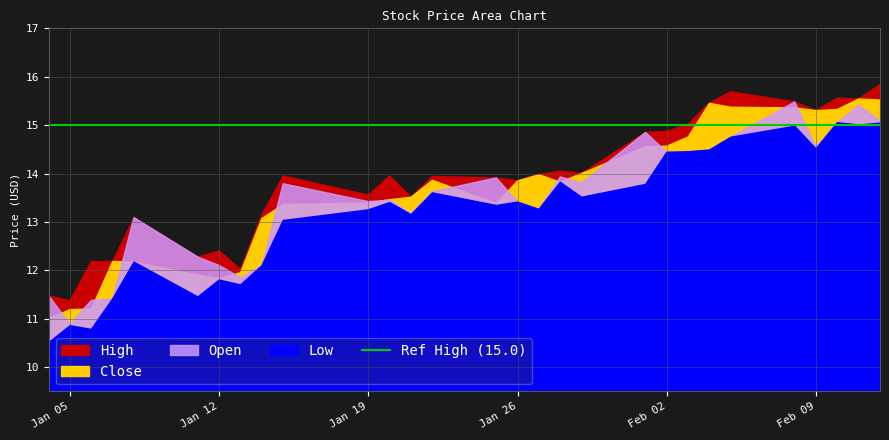

Reading left to right, extract all data points from this chart.

High: 2021-01-04=11.5	2021-01-05=11.4	2021-01-06=12.2	2021-01-07=12.2	2021-01-08=13.1	2021-01-11=12.3	2021-01-12=12.4	2021-01-13=12.0	2021-01-14=13.1	2021-01-15=13.9	2021-01-19=13.6	2021-01-20=13.9	2021-01-21=13.5	2021-01-22=13.9	2021-01-25=13.9	2021-01-26=13.9	2021-01-27=14.0	2021-01-28=14.1	2021-01-29=14.0	2021-02-01=14.9	2021-02-02=14.9	2021-02-03=15.0	2021-02-04=15.5	2021-02-05=15.7	2021-02-08=15.5	2021-02-09=15.3	2021-02-10=15.6	2021-02-11=15.5	2021-02-12=15.8
Close: 2021-01-04=11.0	2021-01-05=11.2	2021-01-06=11.2	2021-01-07=12.2	2021-01-08=12.2	2021-01-11=11.9	2021-01-12=11.8	2021-01-13=11.9	2021-01-14=13.1	2021-01-15=13.4	2021-01-19=13.4	2021-01-20=13.5	2021-01-21=13.5	2021-01-22=13.9	2021-01-25=13.4	2021-01-26=13.8	2021-01-27=14.0	2021-01-28=13.8	2021-01-29=14.0	2021-02-01=14.6	2021-02-02=14.6	2021-02-03=14.8	2021-02-04=15.4	2021-02-05=15.4	2021-02-08=15.4	2021-02-09=15.3	2021-02-10=15.3	2021-02-11=15.5	2021-02-12=15.5
Open: 2021-01-04=11.5	2021-01-05=10.9	2021-01-06=11.4	2021-01-07=11.4	2021-01-08=13.1	2021-01-11=12.3	2021-01-12=12.1	2021-01-13=11.9	2021-01-14=12.1	2021-01-15=13.8	2021-01-19=13.4	2021-01-20=13.4	2021-01-21=13.2	2021-01-22=13.6	2021-01-25=13.9	2021-01-26=13.4	2021-01-27=13.3	2021-01-28=13.9	2021-01-29=13.8	2021-02-01=14.9	2021-02-02=14.4	2021-02-03=14.4	2021-02-04=14.5	2021-02-05=14.8	2021-02-08=15.5	2021-02-09=14.6	2021-02-10=15.1	2021-02-11=15.4	2021-02-12=15.1
Low: 2021-01-04=10.5	2021-01-05=10.9	2021-01-06=10.8	2021-01-07=11.4	2021-01-08=12.2	2021-01-11=11.4	2021-01-12=11.8	2021-01-13=11.7	2021-01-14=12.1	2021-01-15=13.0	2021-01-19=13.2	2021-01-20=13.4	2021-01-21=13.1	2021-01-22=13.6	2021-01-25=13.3	2021-01-26=13.4	2021-01-27=13.3	2021-01-28=13.8	2021-01-29=13.5	2021-02-01=13.8	2021-02-02=14.4	2021-02-03=14.4	2021-02-04=14.5	2021-02-05=14.8	2021-02-08=15.0	2021-02-09=14.5	2021-02-10=15.1	2021-02-11=15.0	2021-02-12=15.0